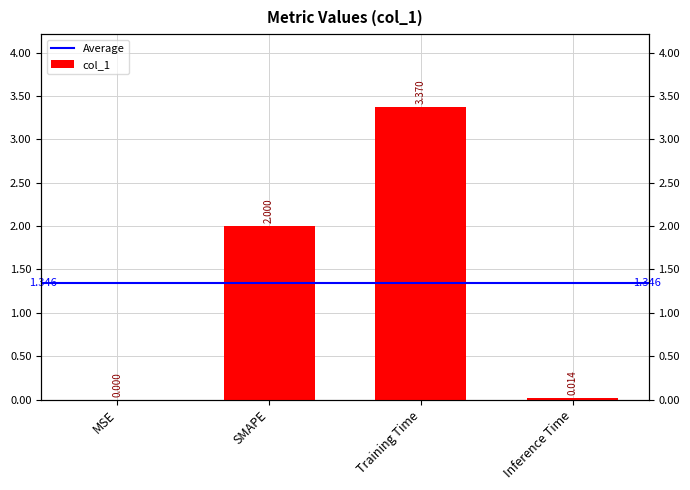

Where is the data nearest to the value 1?

Inference Time